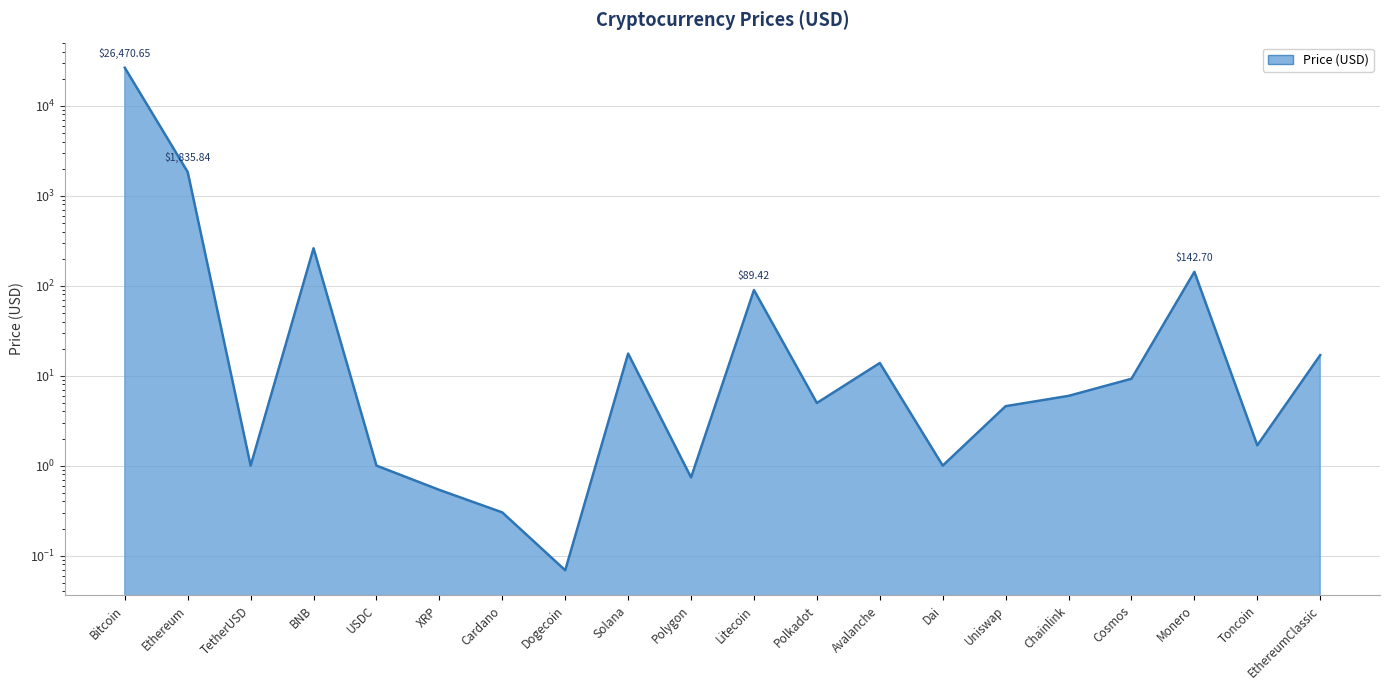

What is the maximum value shown in the chart?

26470.7